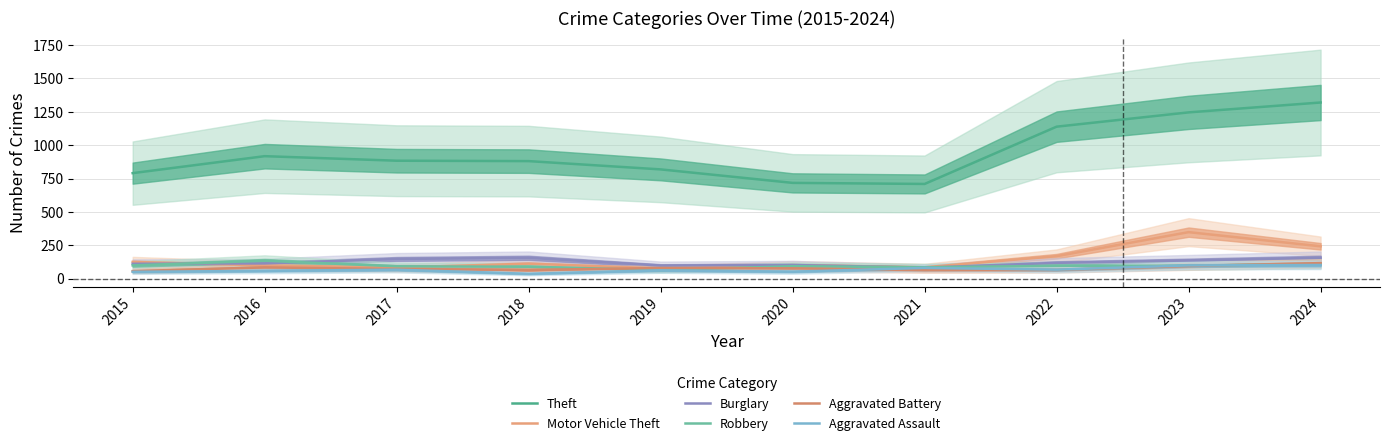

At how many categories does at least one series exceed 1278?

1